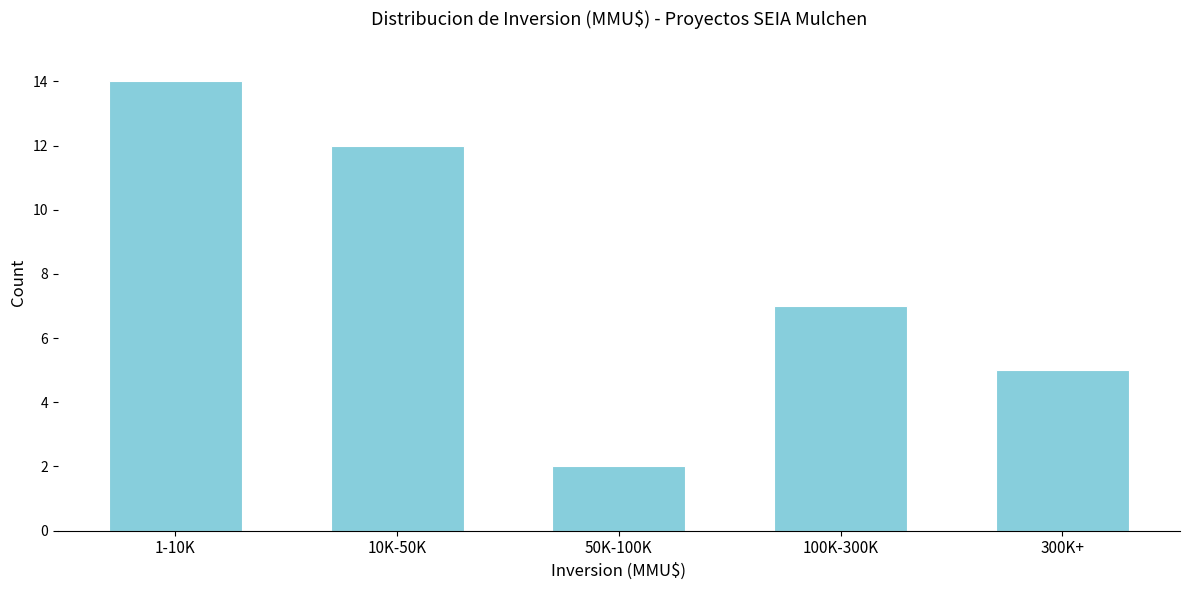

Reading left to right, what are all the values shown in this chart?

1-10K=14	10K-50K=12	50K-100K=2	100K-300K=7	300K+=5